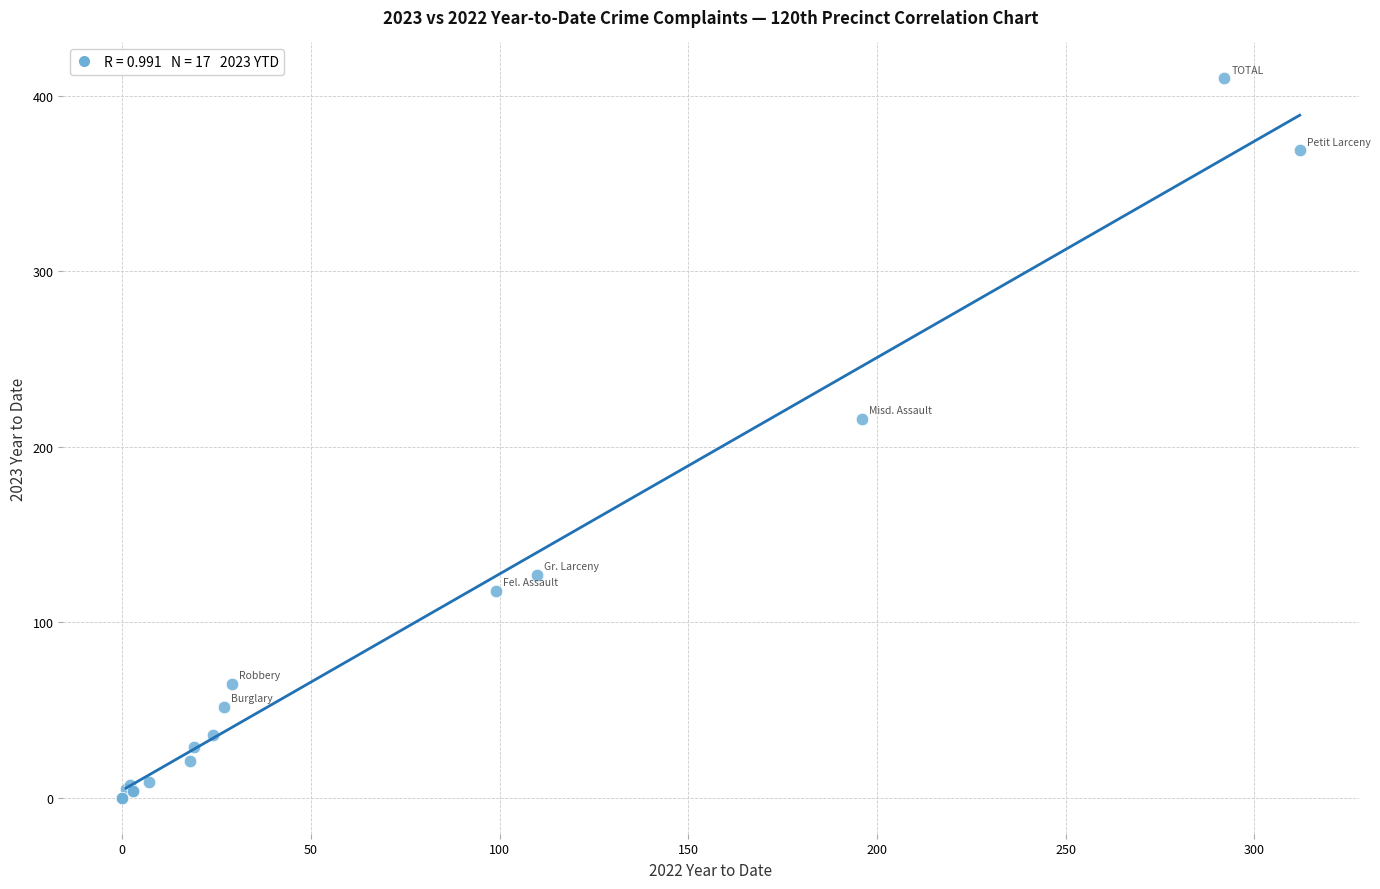

What Y value in the scatter plot is closest to 205?

216